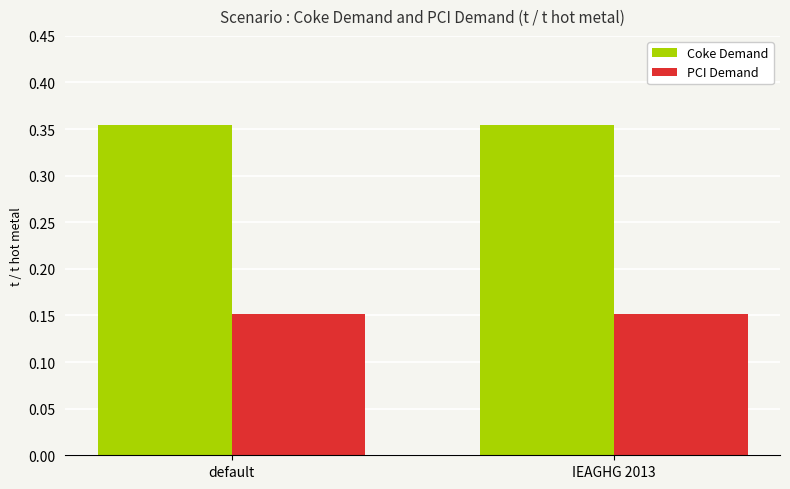

Are the bars grouped side by side (vs. stacked)?

Yes